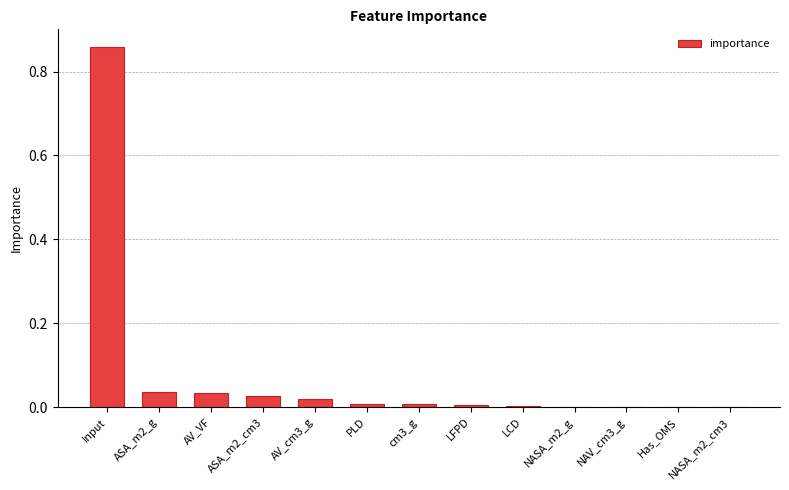

True or false: the data shows 0.0 at cm3_g.

True